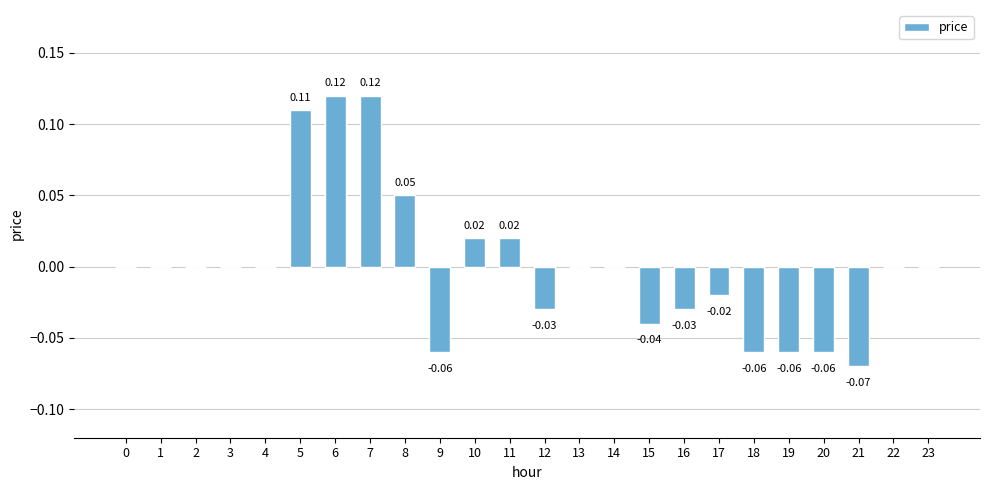

Count the number of categories in the chart.

24